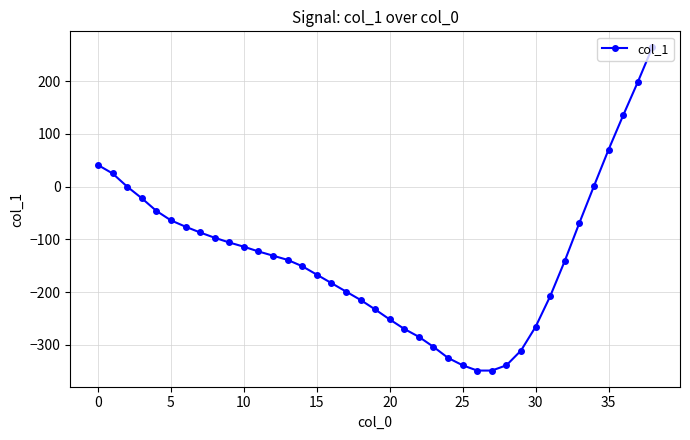

What is the sum of all values?

-5226